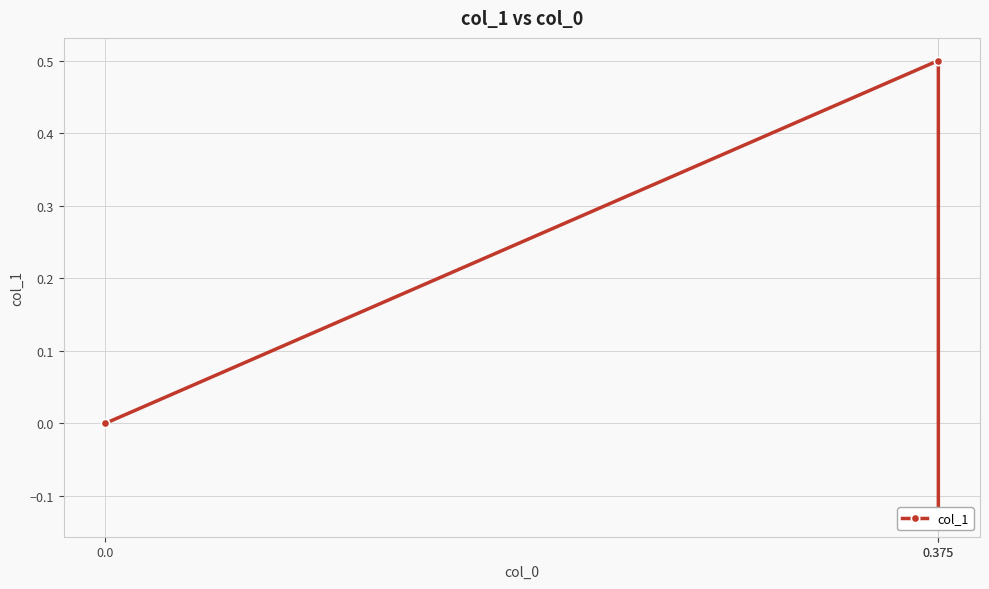

The value at 0.375 is 0.7. True or false?

False